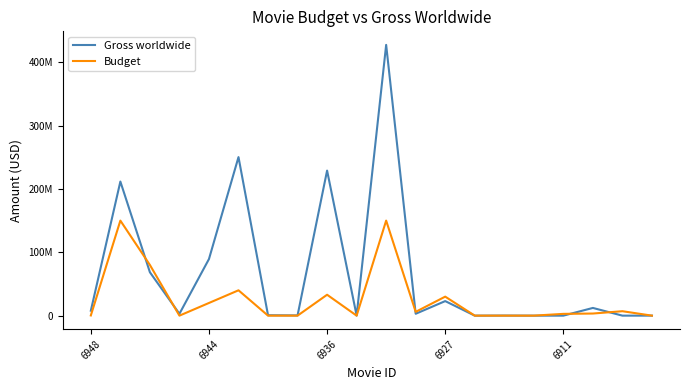

Does the chart display data point markers on the line(s)?

No